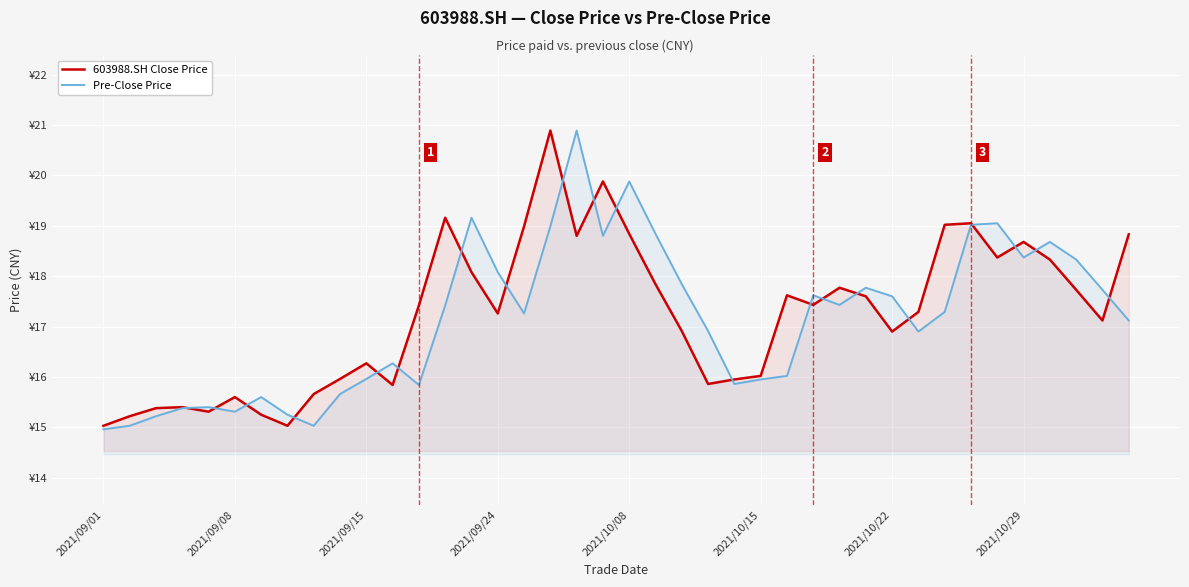

Which series changed the most between 11 and 29?

603988.SH Close Price